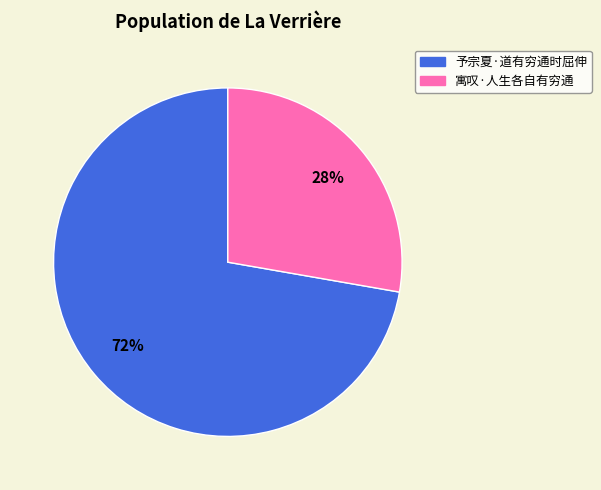

To the nearest percent, what is the average slice percentage?

50%